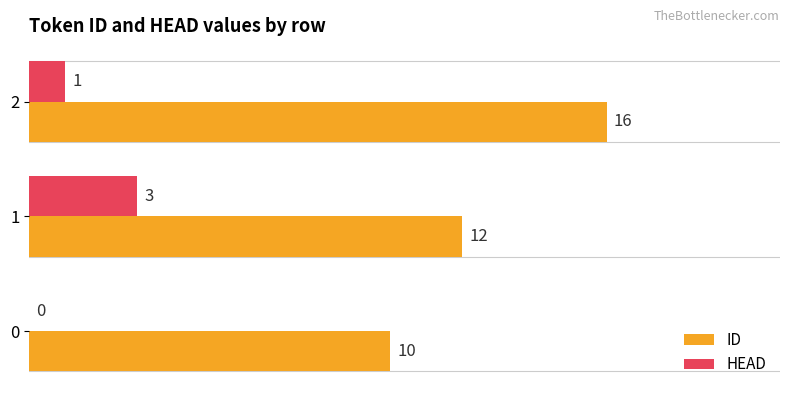

Which series changed the most between 0 and 1?

HEAD